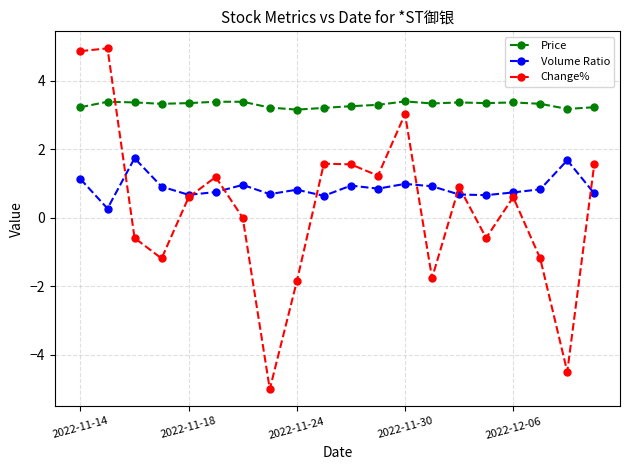

Which series has the largest total across all categories?

Price